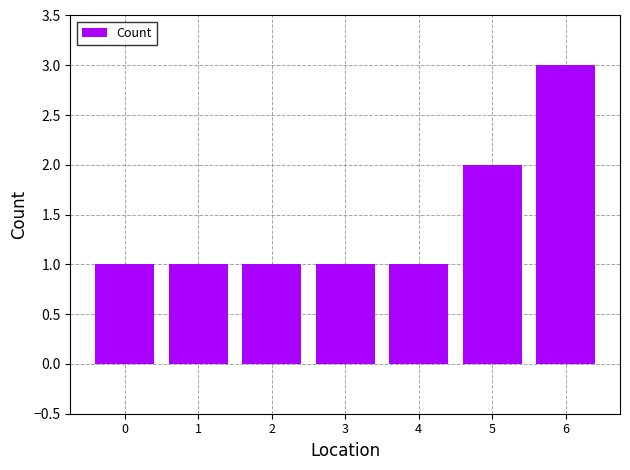

What is the value of the 6th bar from the left?

2